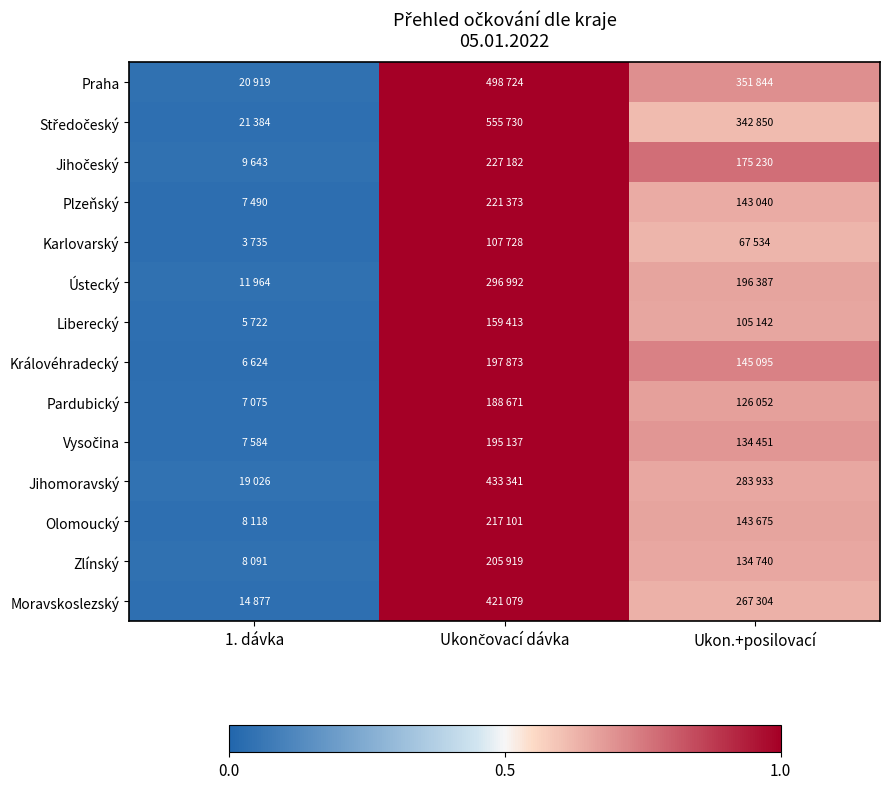

At how many categories does at least one series exceed 0?

3